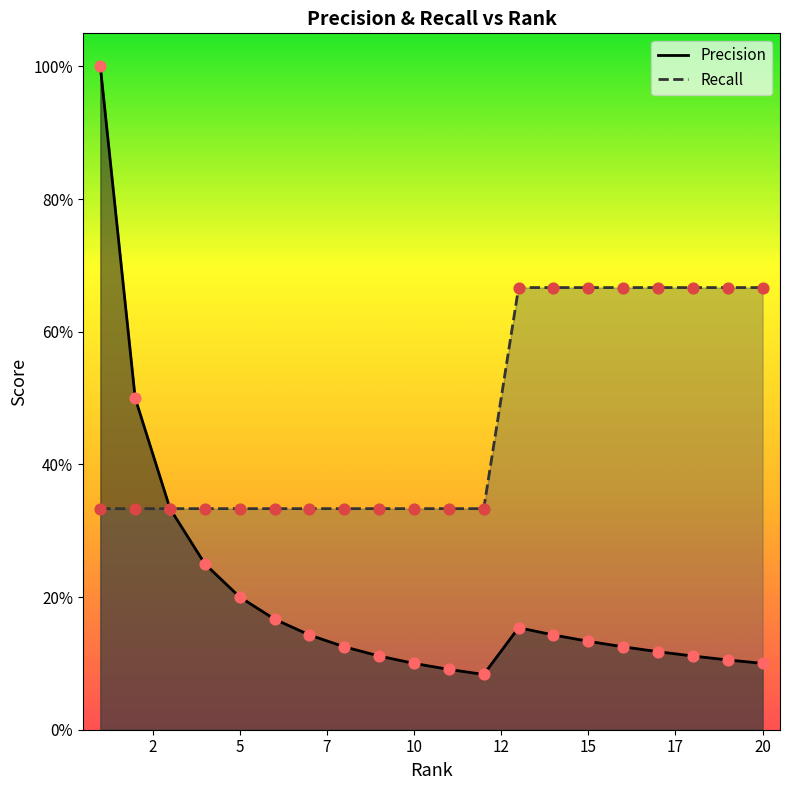

Which series contains the lowest Y value?

Precision